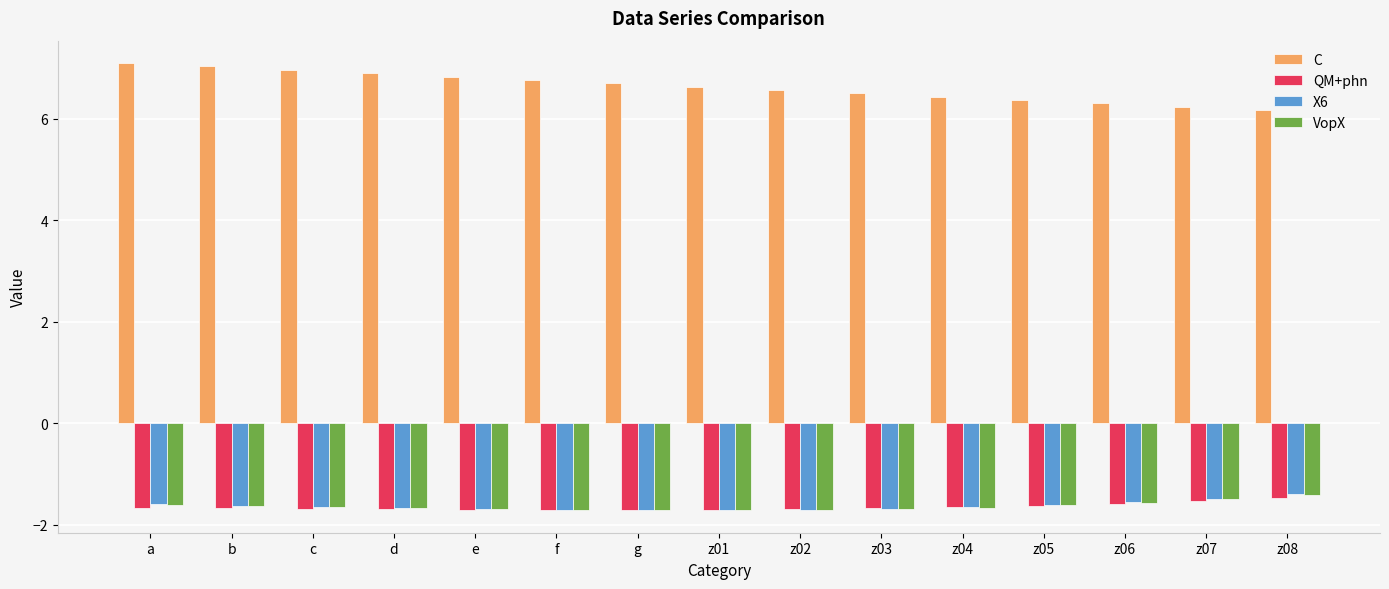

At how many categories does at least one series exceed 5?

15